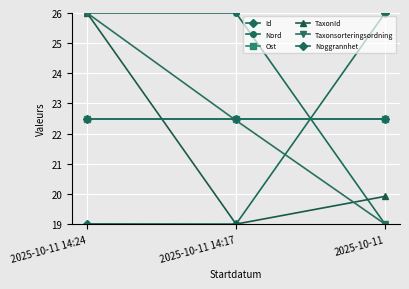

What are all the series names shown in the legend?

Id, Nord, Ost, TaxonId, Taxonsorteringsordning, Noggrannhet